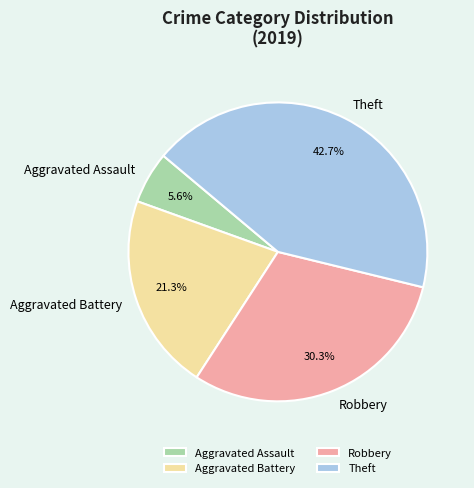

Combined, do Aggravated Assault and Theft account for over 50%?

No